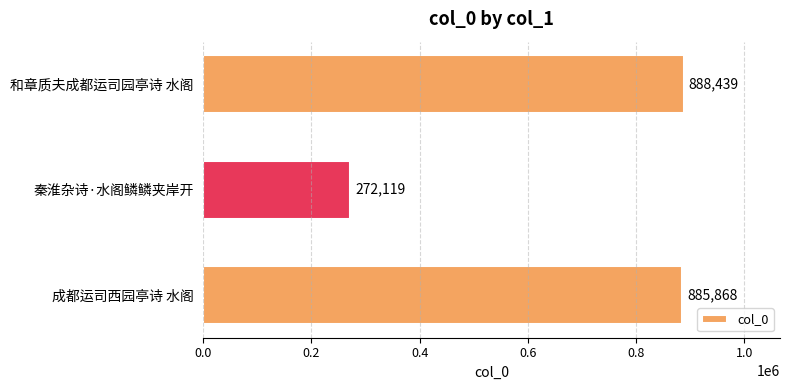

The value at 秦淮杂诗·水阁鳞鳞夹岸开 is 425680. True or false?

False